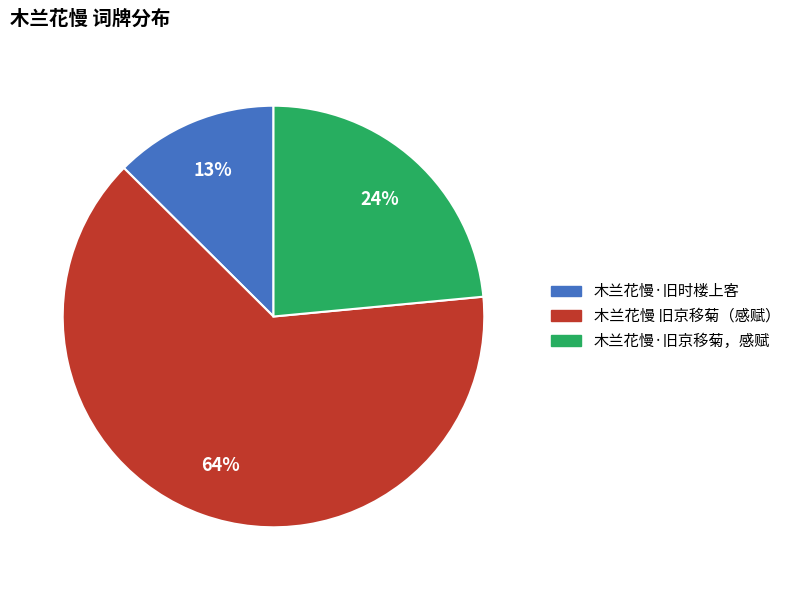

Does any single category account for the majority?

Yes